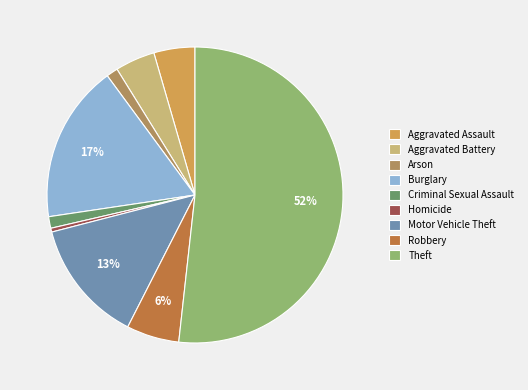

Is there any slice that represents more than half of the pie?

Yes